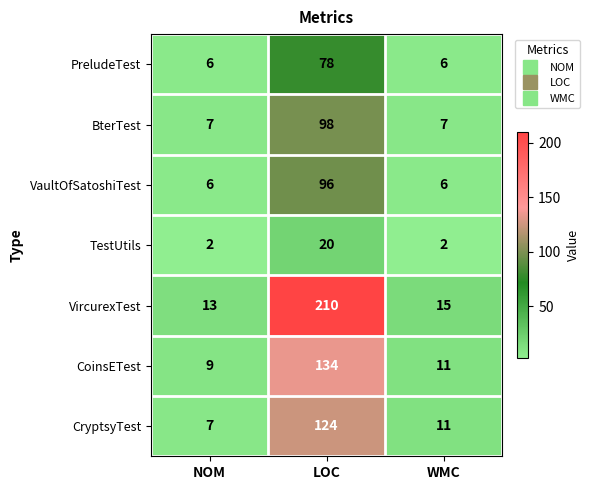

Which series has the largest range (max minus min)?

VircurexTest